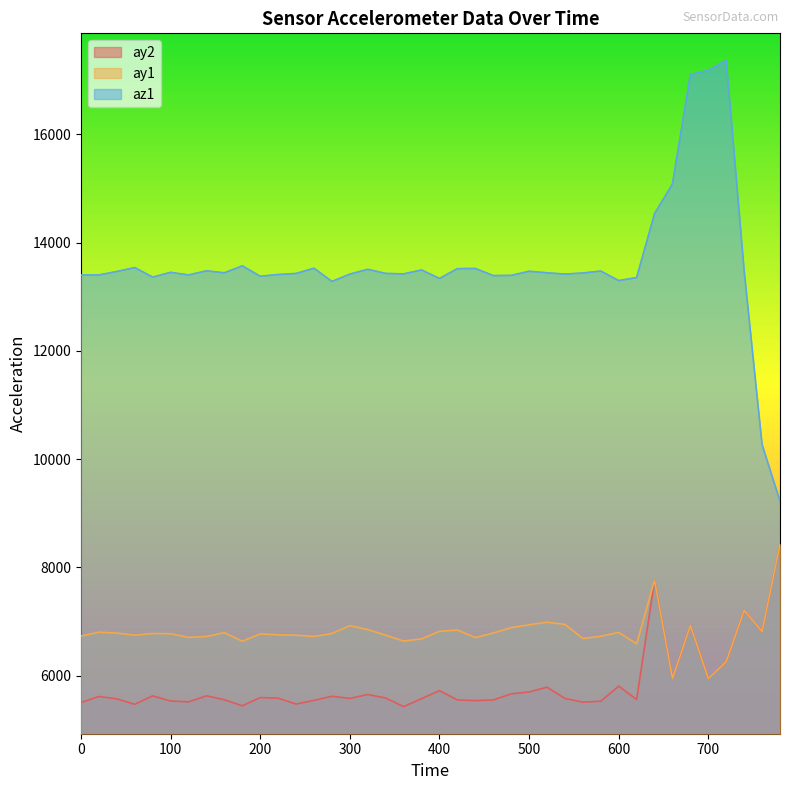

Between 40 and 260, which series saw the biggest shift?

ay1